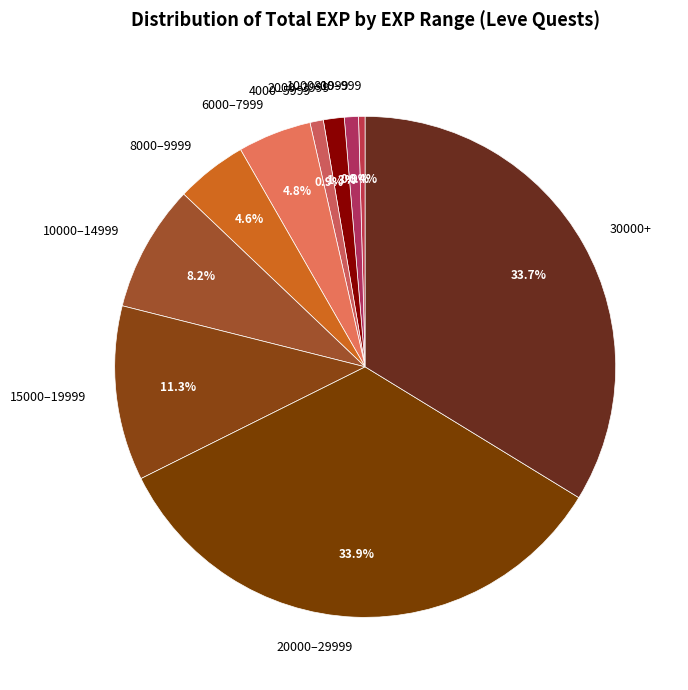

What is the ratio of the value at 2000–3999 to the value at 6000–7999?

0.3